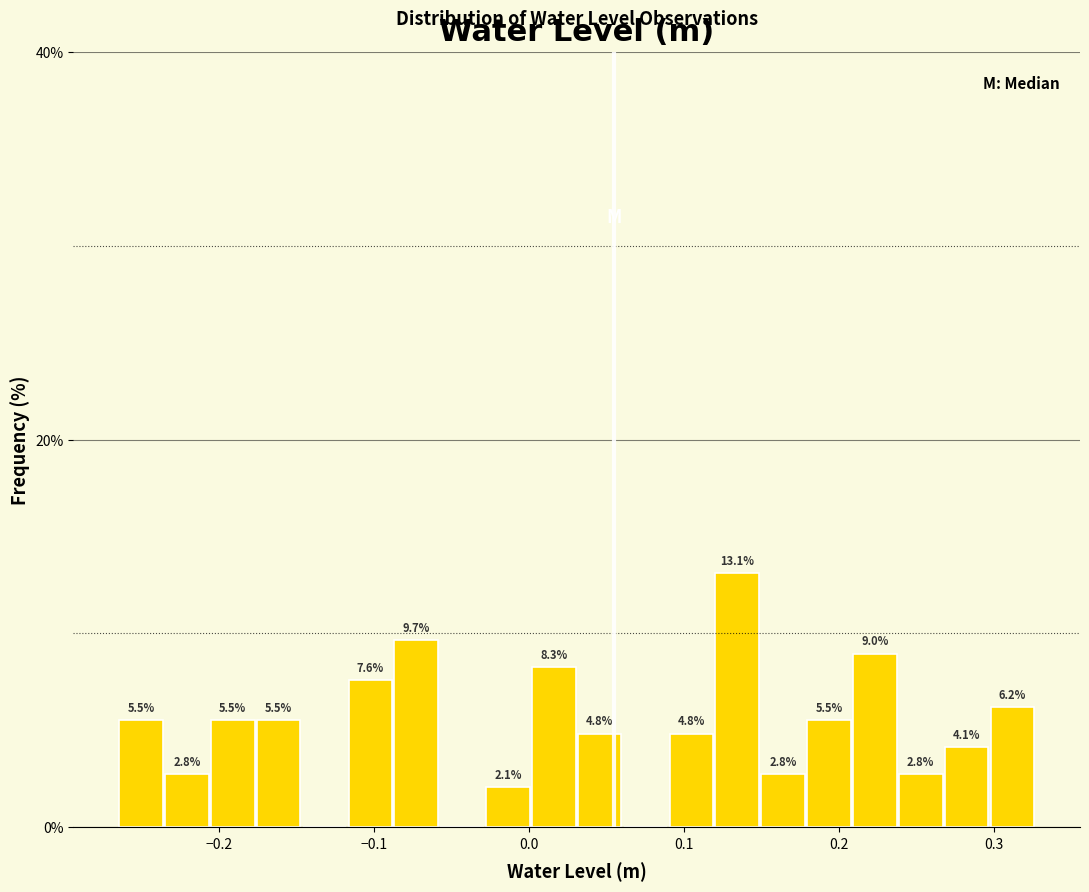

Around what value on the x-axis is the tallest bar? Give the approximate position of its centre, as read against the axis.

0.13